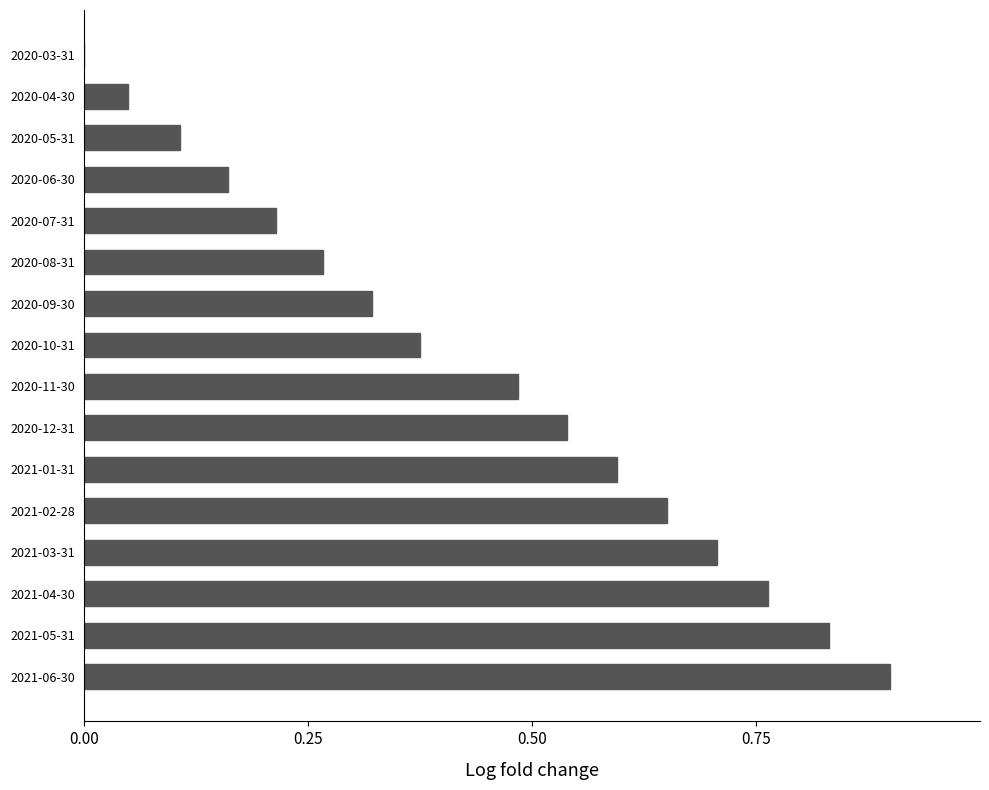

The value at 2021-02-28 is 0.7. True or false?

True